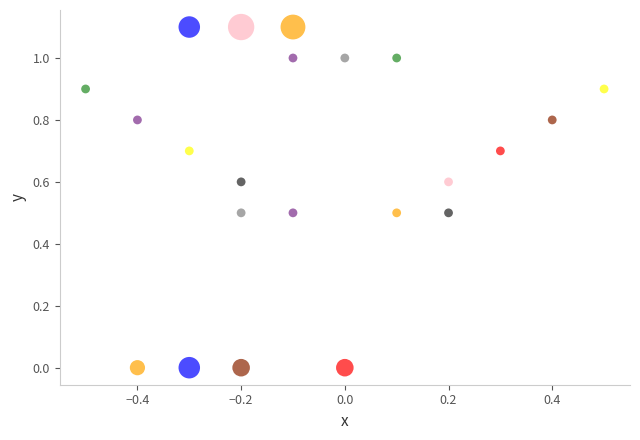

What is the range of X values (max minus min)?

1.0